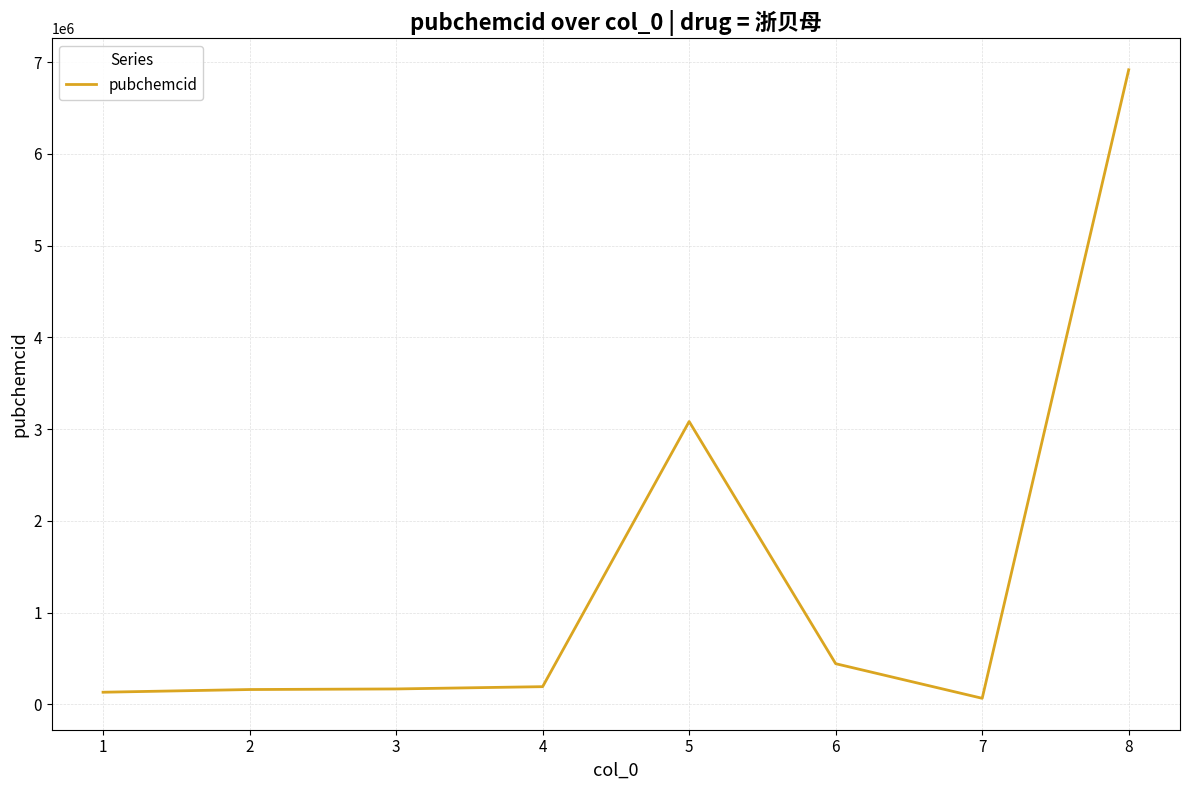

What is the sum of all values?

11163661